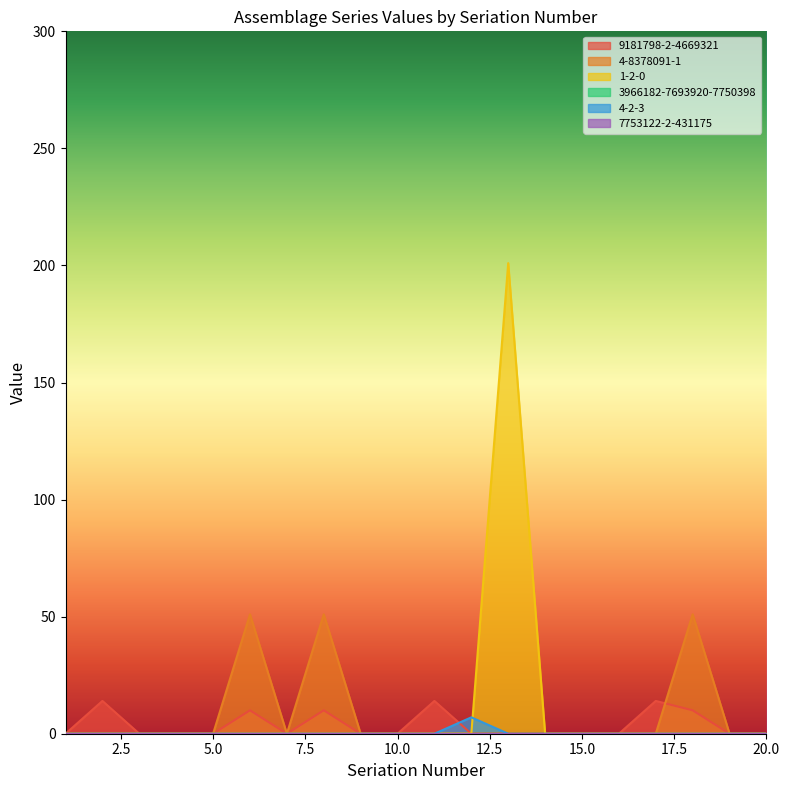

Which label corresponds to the largest value in the chart?

13